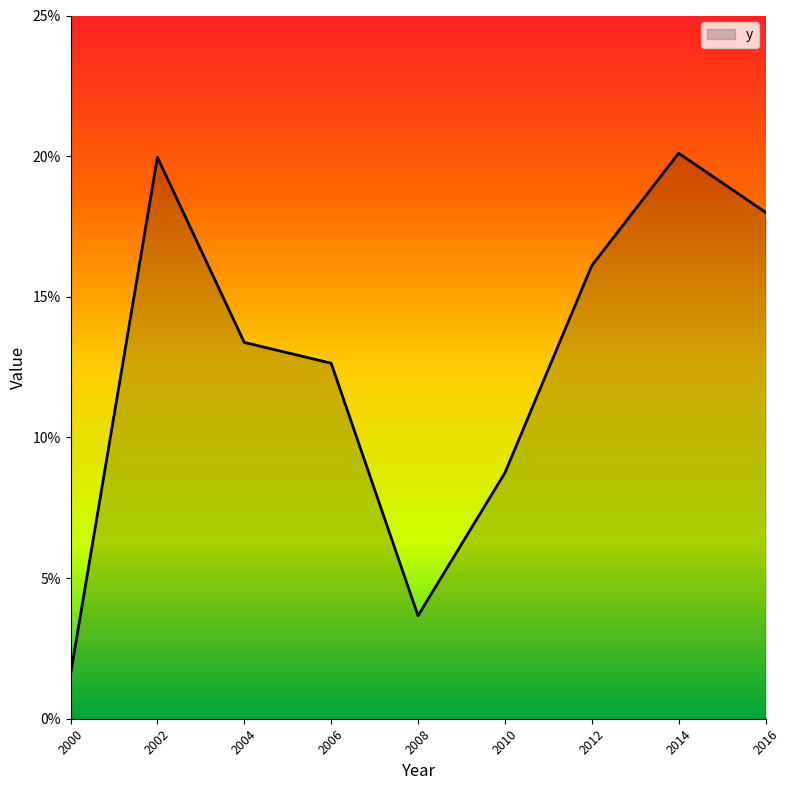

What is the difference between the maximum and minimum values?

18.5